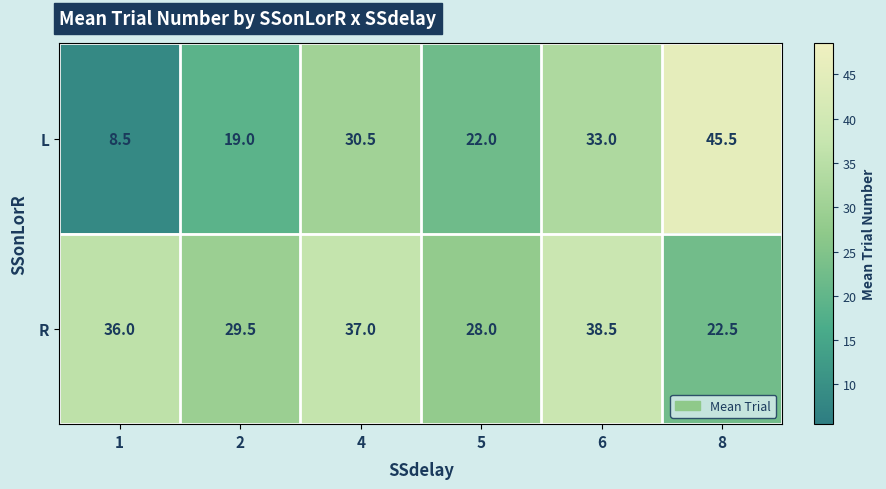

Reading right to left, what are all the values shown in this chart?

L: 45.5	33.0	22.0	30.5	19.0	8.5
R: 22.5	38.5	28.0	37.0	29.5	36.0